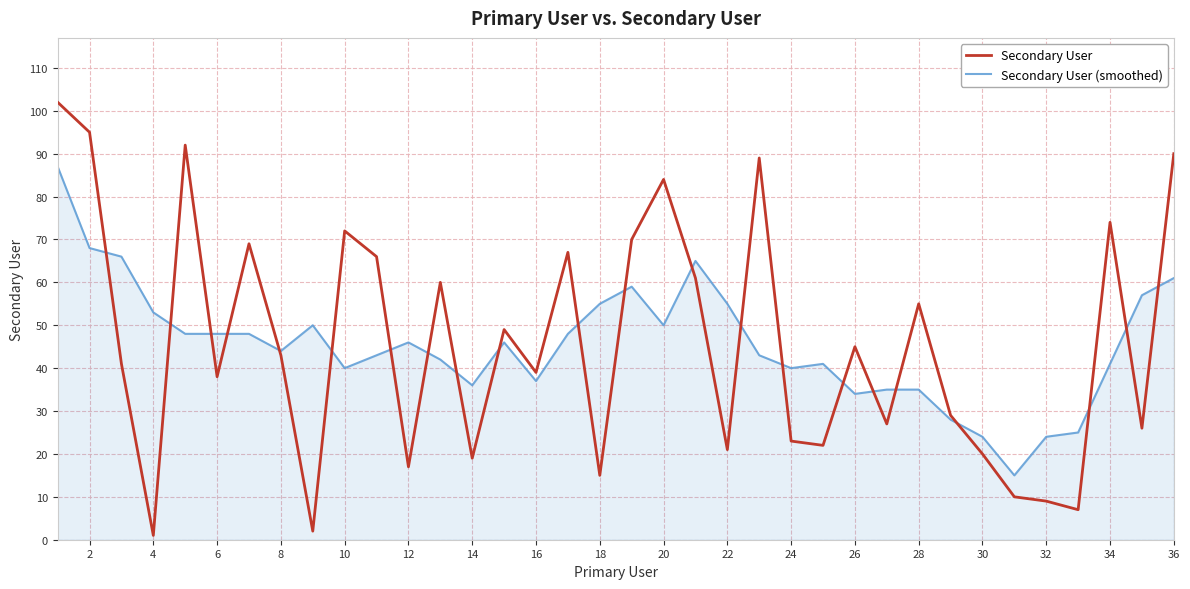

Does the chart have visible grid lines?

Yes